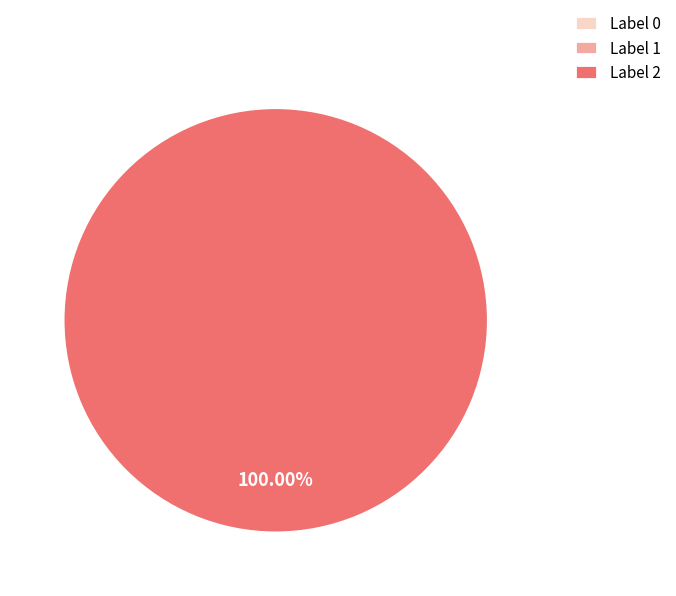

The 2 slice represents 99% of the pie. True or false?

False